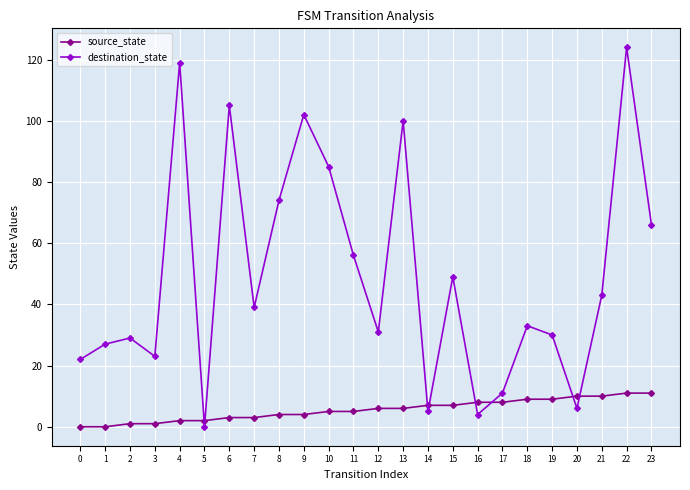

What is the difference between the highest and lowest values at 15?

42